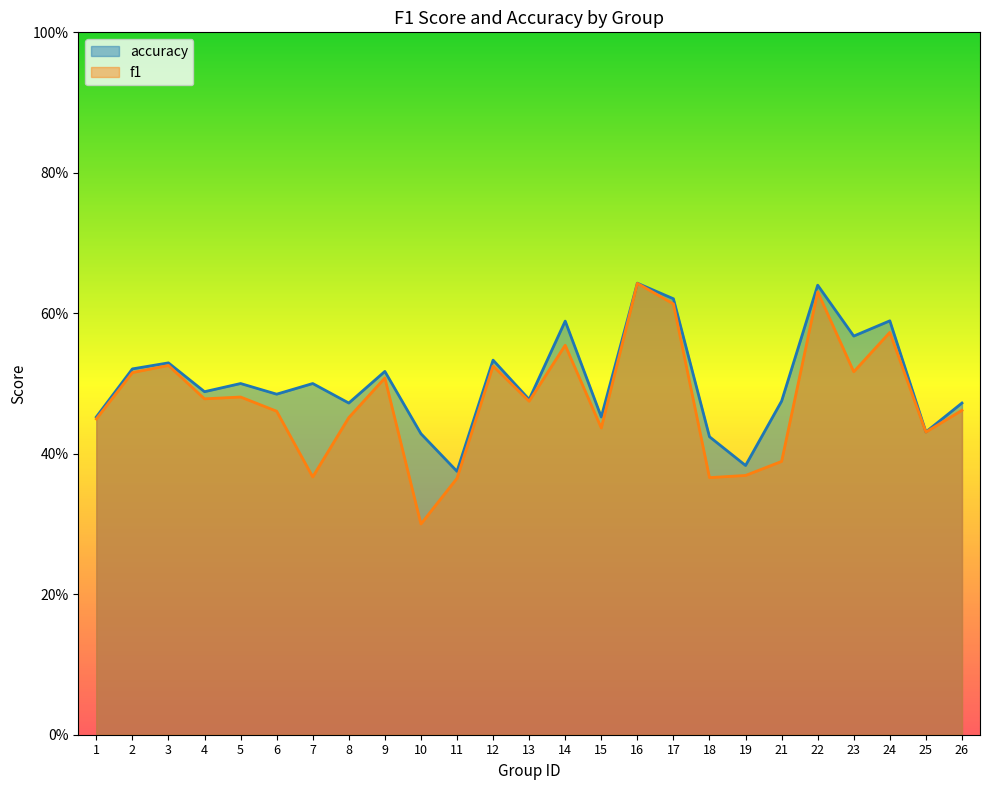

Count the number of data series in this chart.

2